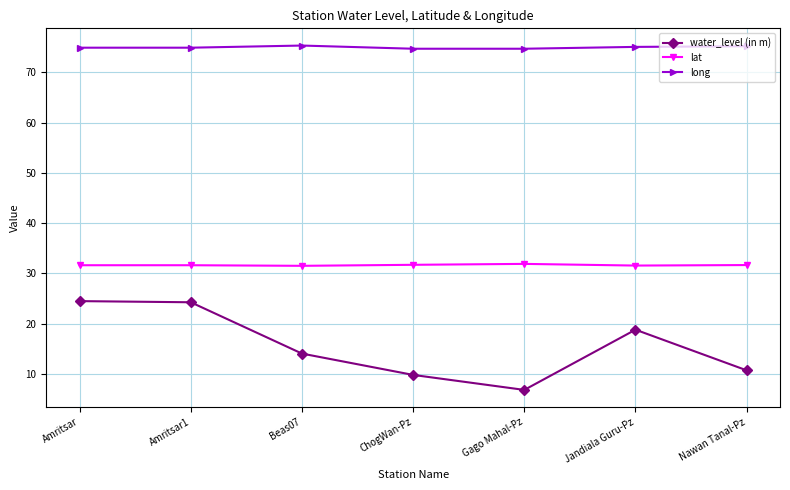

At which label is water_level (in m) closest to 15?

Beas07